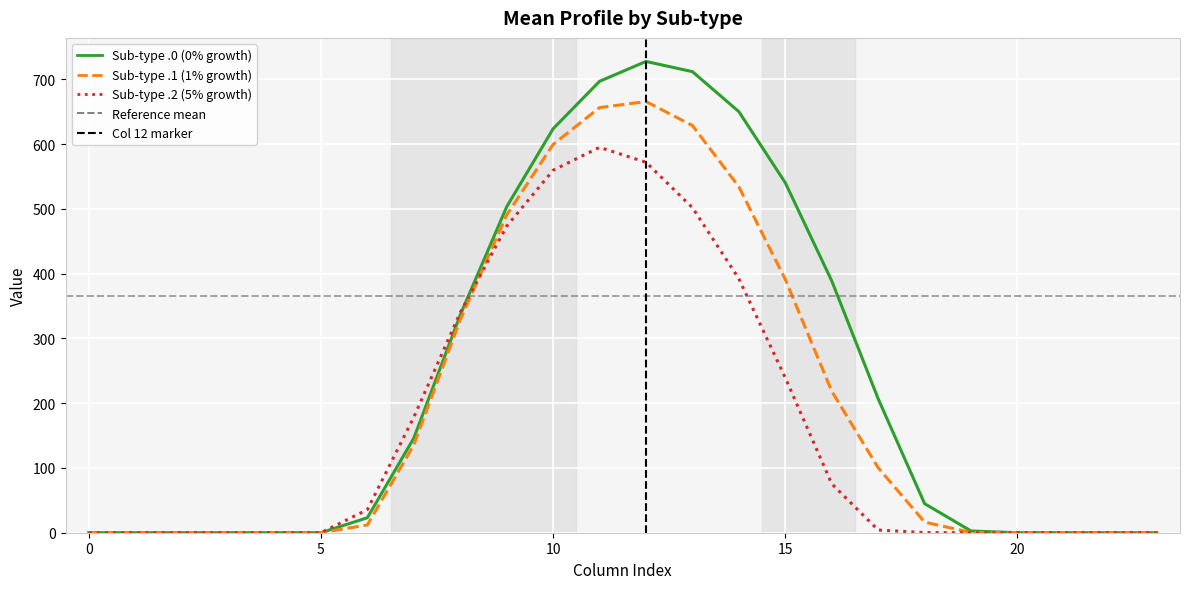

How many values in Col 12 marker are above zero?

1